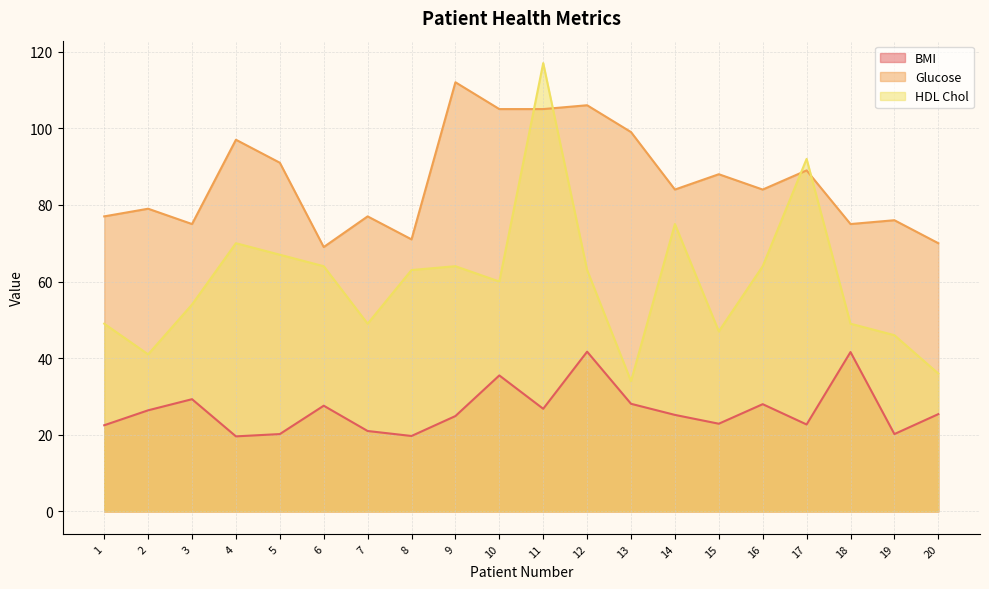

In Glucose, how many points are higher than both neighbors (excluding endpoints)?

8